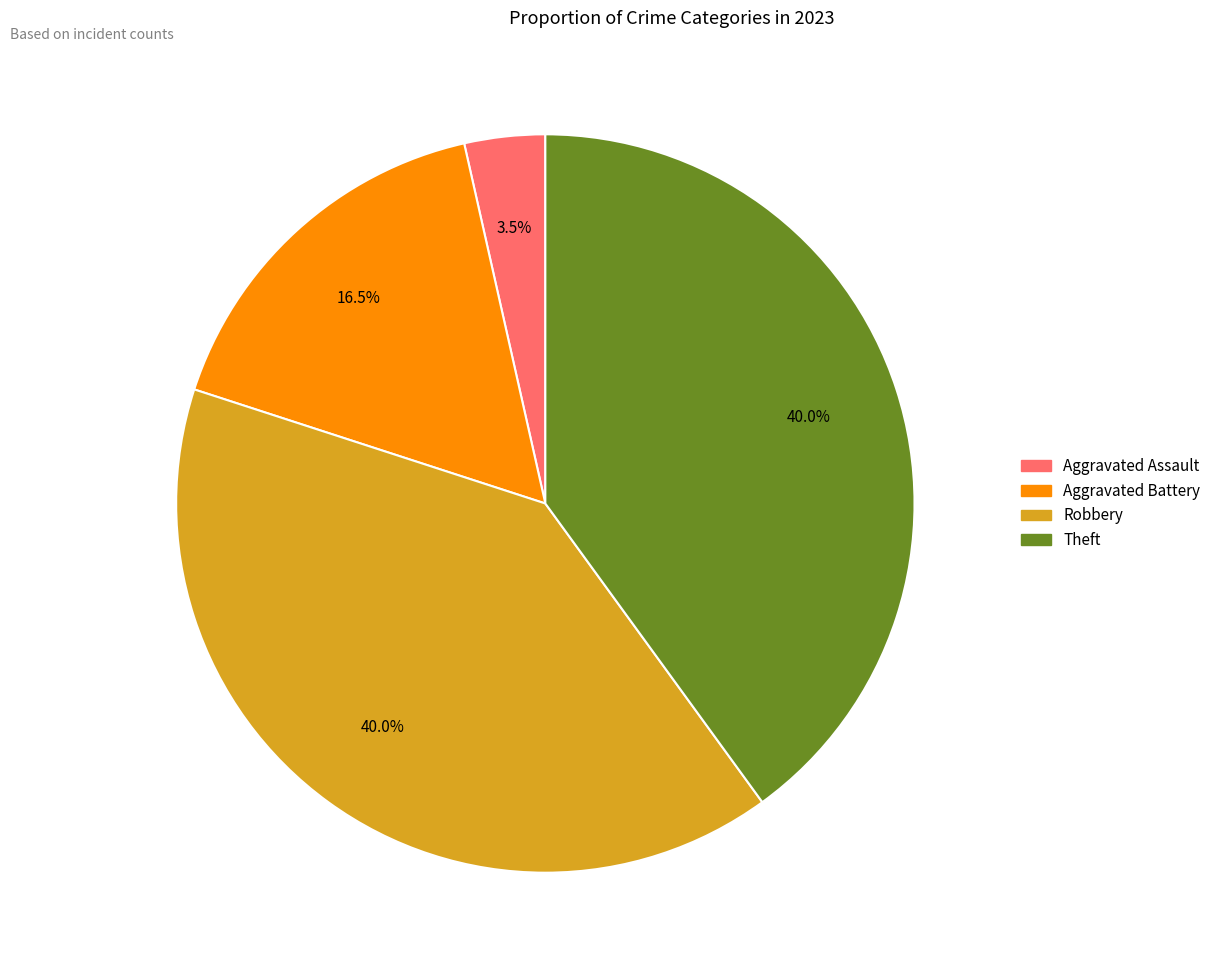

Does any single category account for the majority?

No